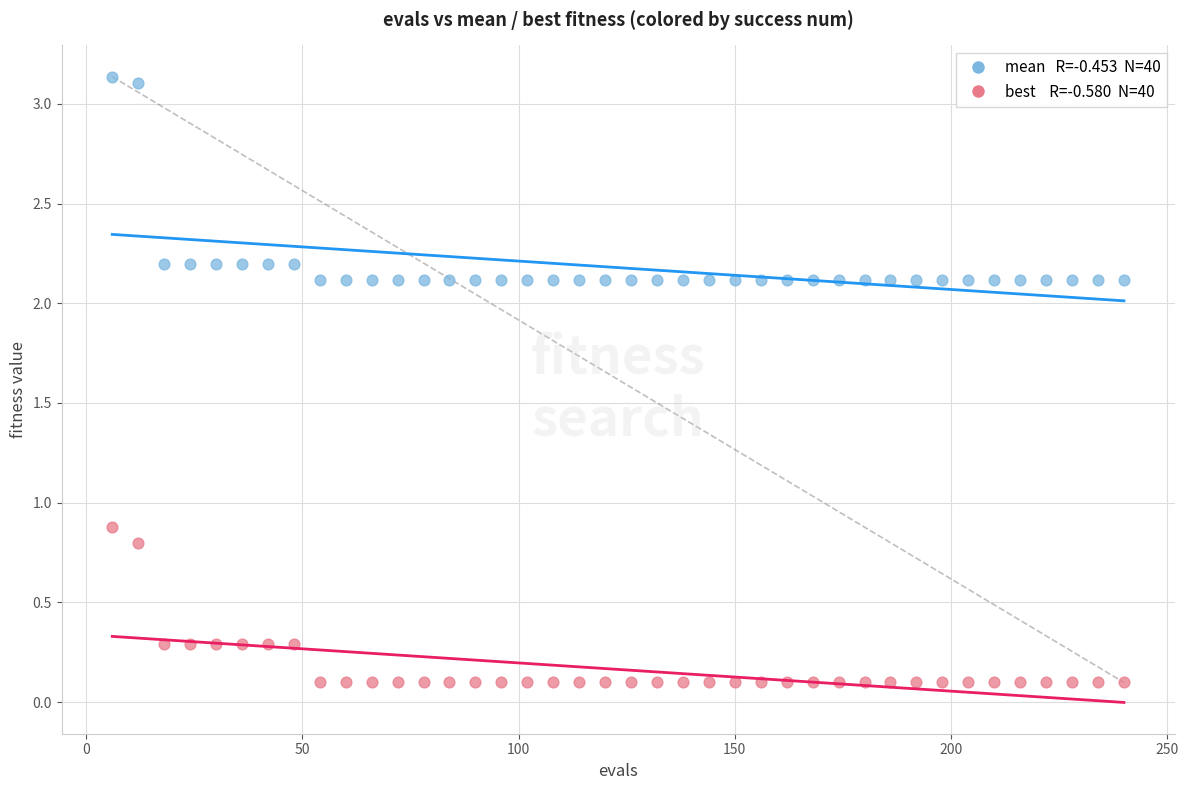

Across all data points, what is the range of X values (max minus min)?

234.0